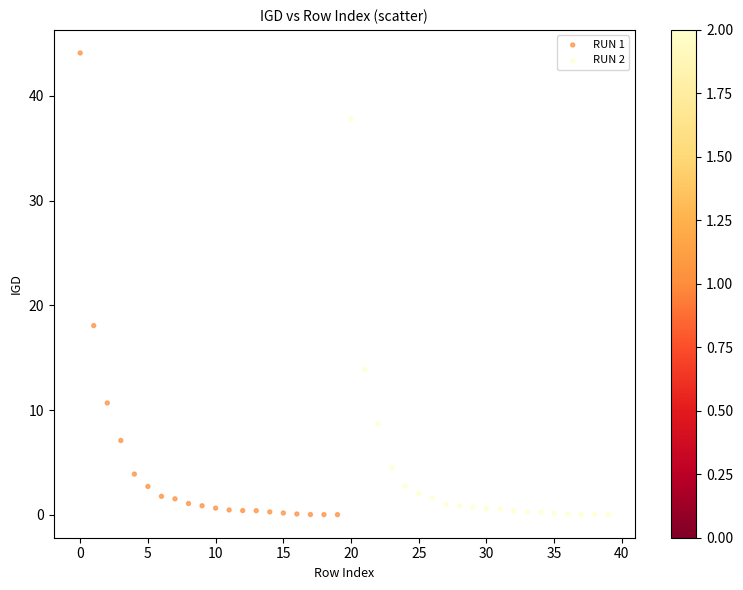

Which series has the largest Y range (max minus min)?

RUN 1